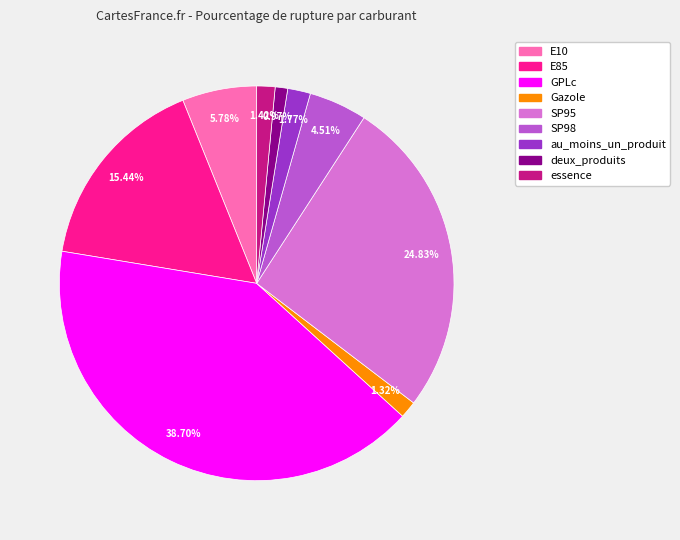

Which slice is the smallest?

deux_produits